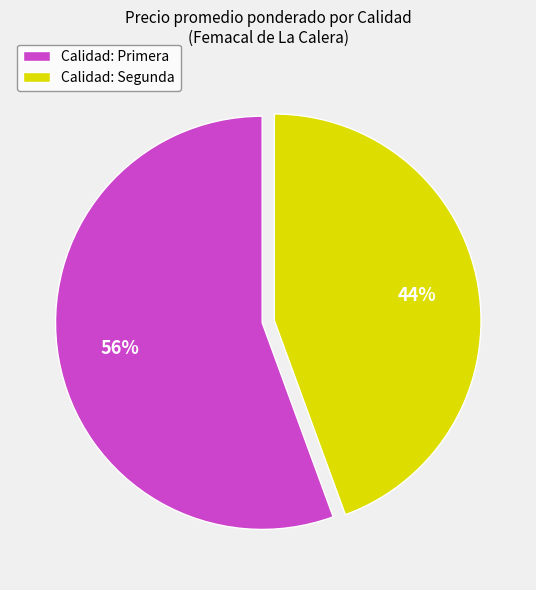

True or false: Calidad: Primera accounts for 56% of the total.

True